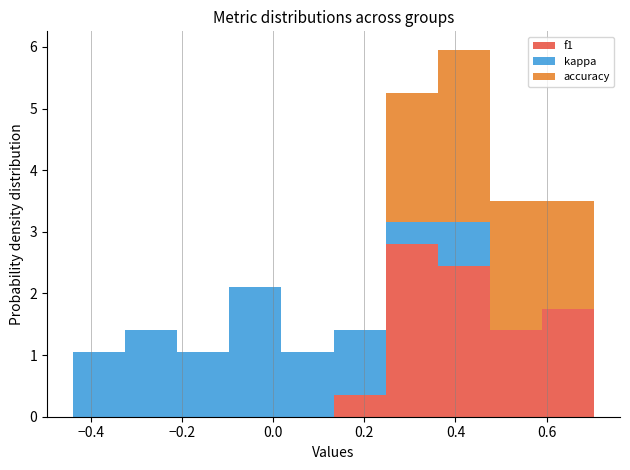

Reading left to right, transcribe this chart: for each stacked bar, give the range it covers on the x-axis and its total height. Neither the bar edges nor the heights are printed on the chart, so give them approximately, as read against the axes.

-0.44 to -0.32: 1.1
-0.32 to -0.20: 1.4
-0.20 to -0.10: 1.1
-0.10 to 0.02: 2.1
0.02 to 0.14: 1.1
0.14 to 0.24: 1.4
0.24 to 0.36: 5.3
0.36 to 0.48: 6.0
0.48 to 0.58: 3.5
0.58 to 0.70: 3.5